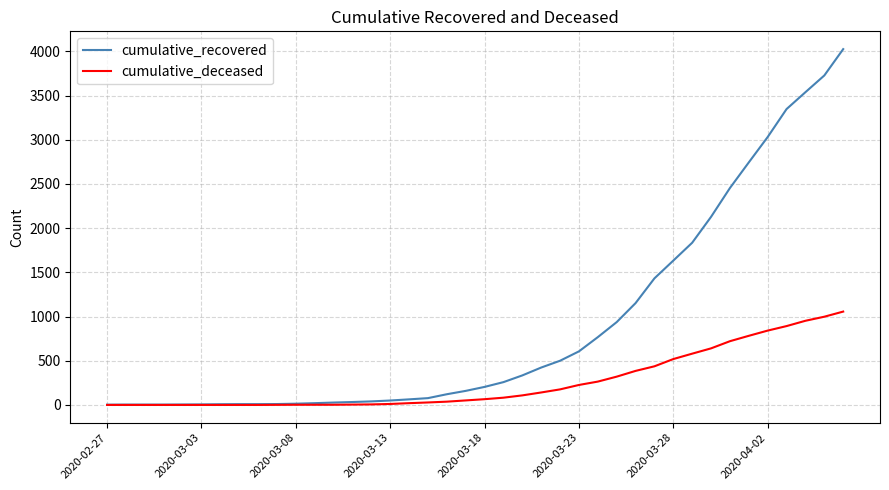

What is the greatest value displayed?

4025